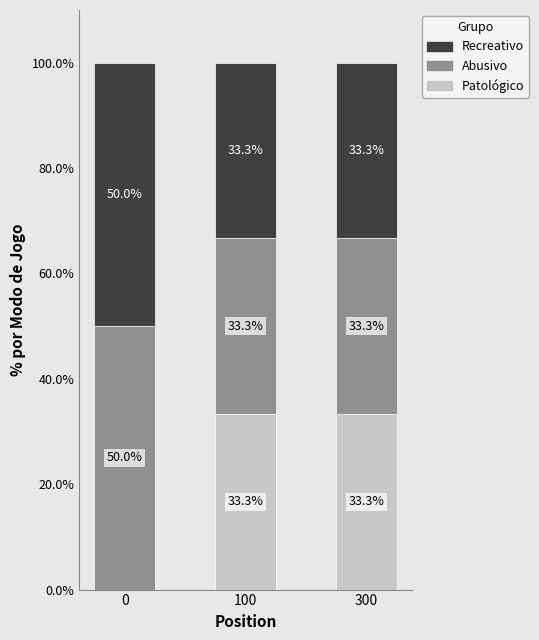

What is the highest value of the Patológico series?

33.3